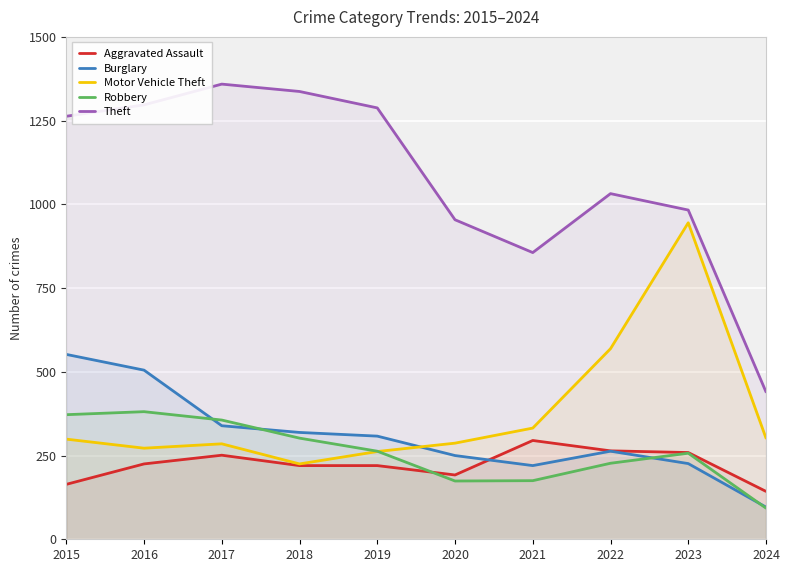

Which has a higher value, 2018 or 2021?

2021